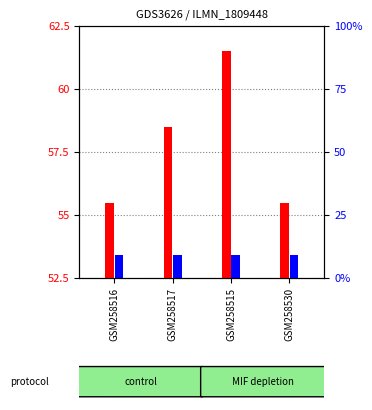

What position from the right is GSM258515?

2